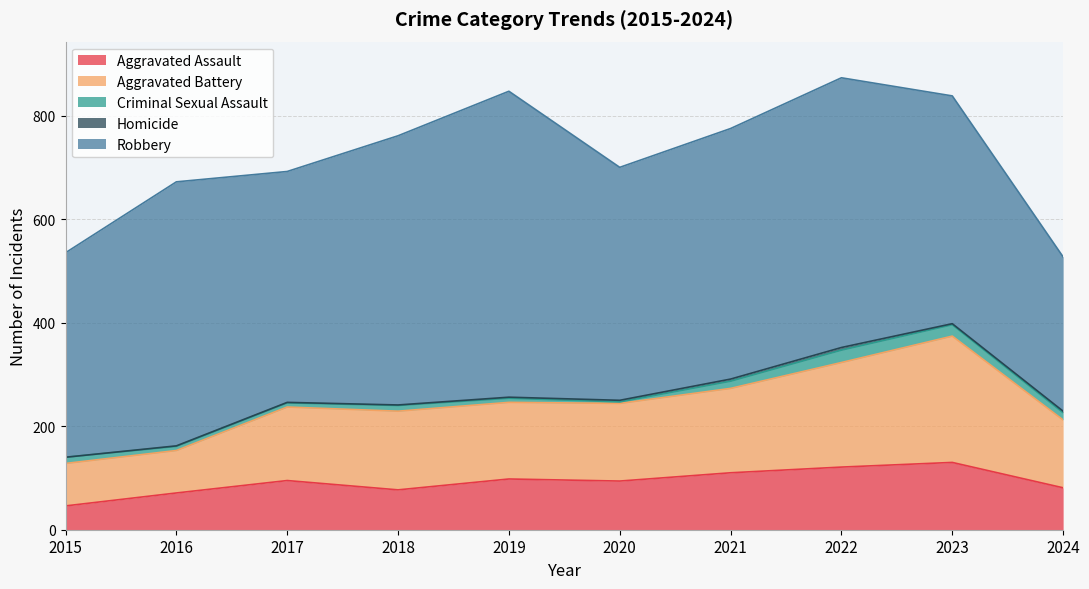

What is the total value across all series at 2019?

847